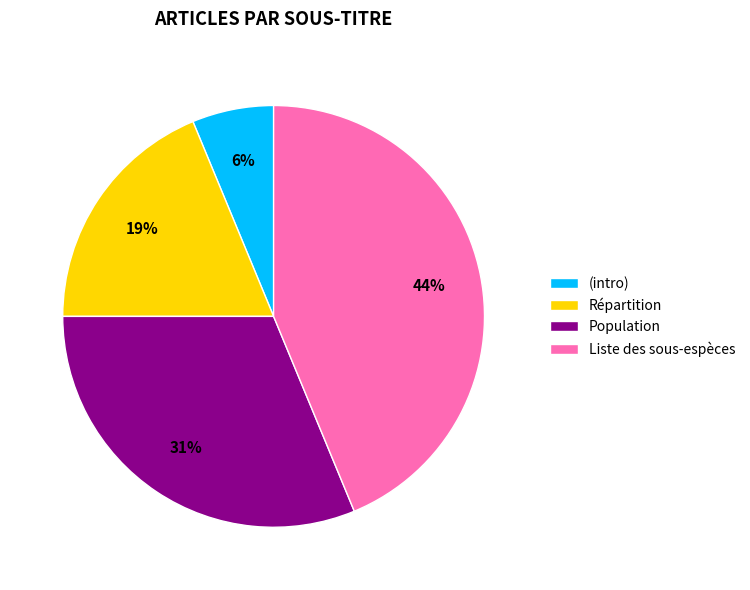

The Population slice represents 31% of the pie. True or false?

True